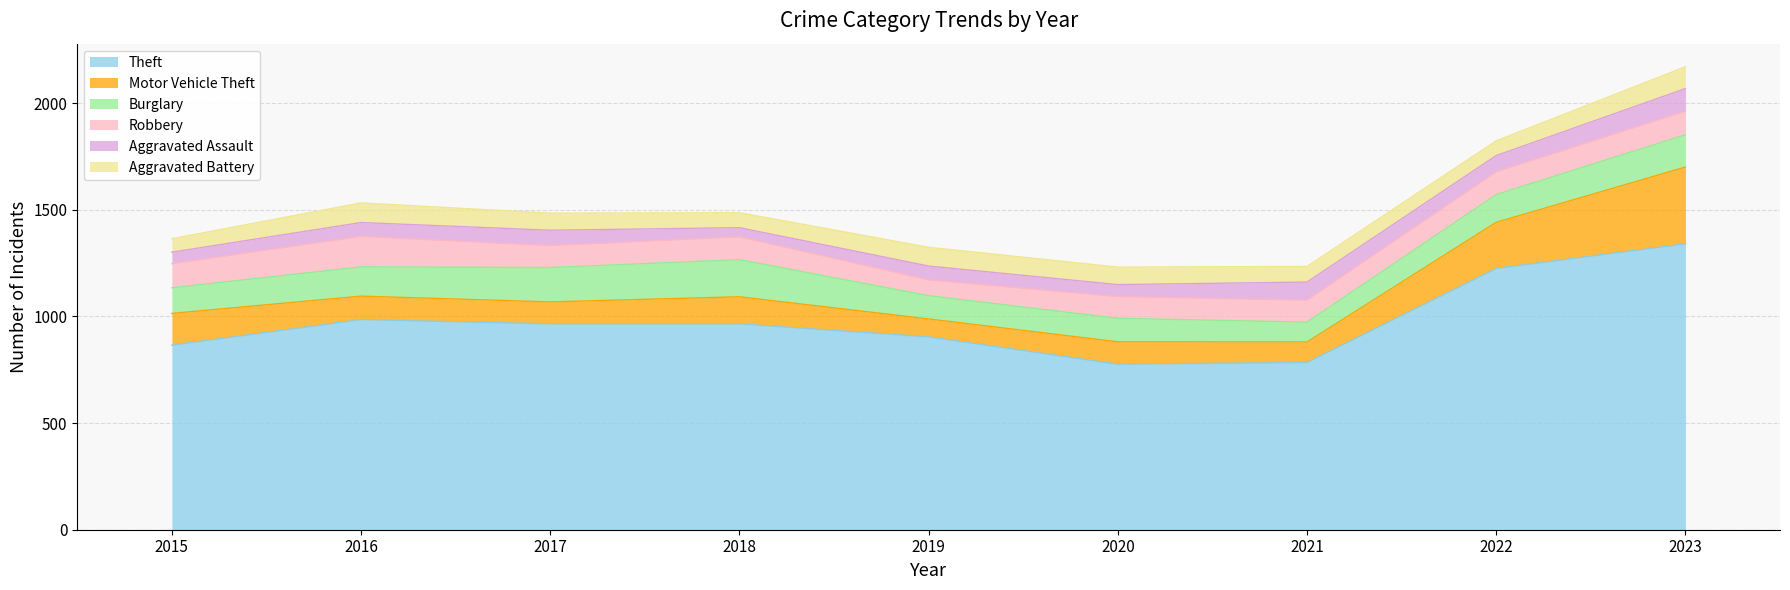

Between 2023 and 2015, which is larger?

2023